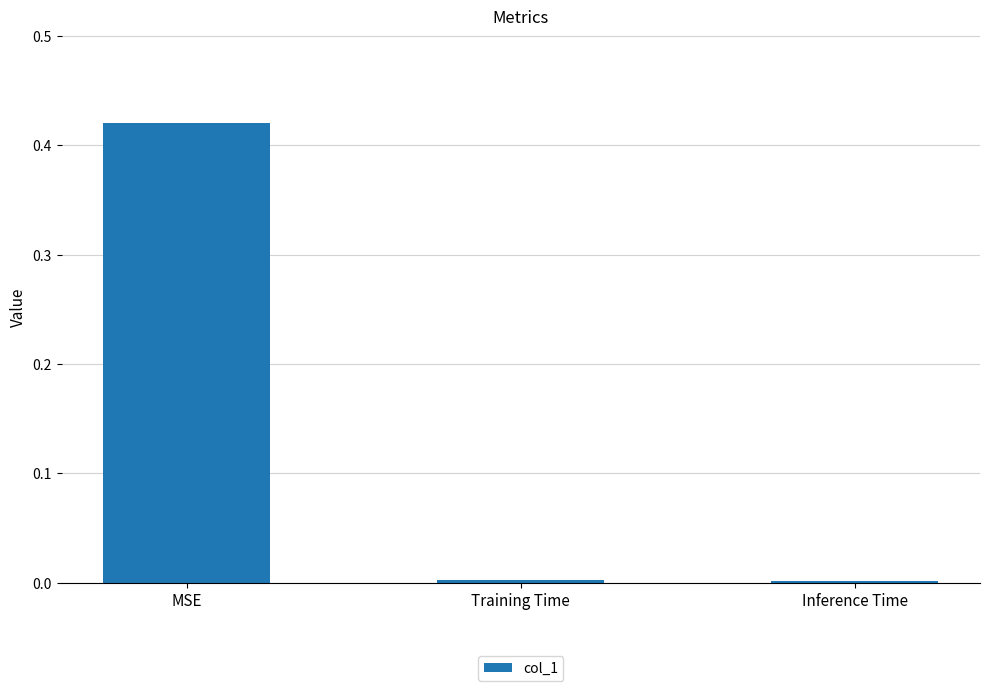

Which category has the highest value across all series?

MSE